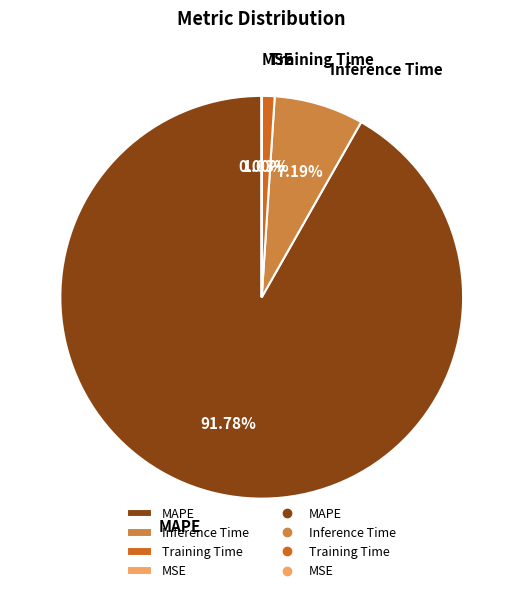

Is there any slice that represents more than half of the pie?

Yes